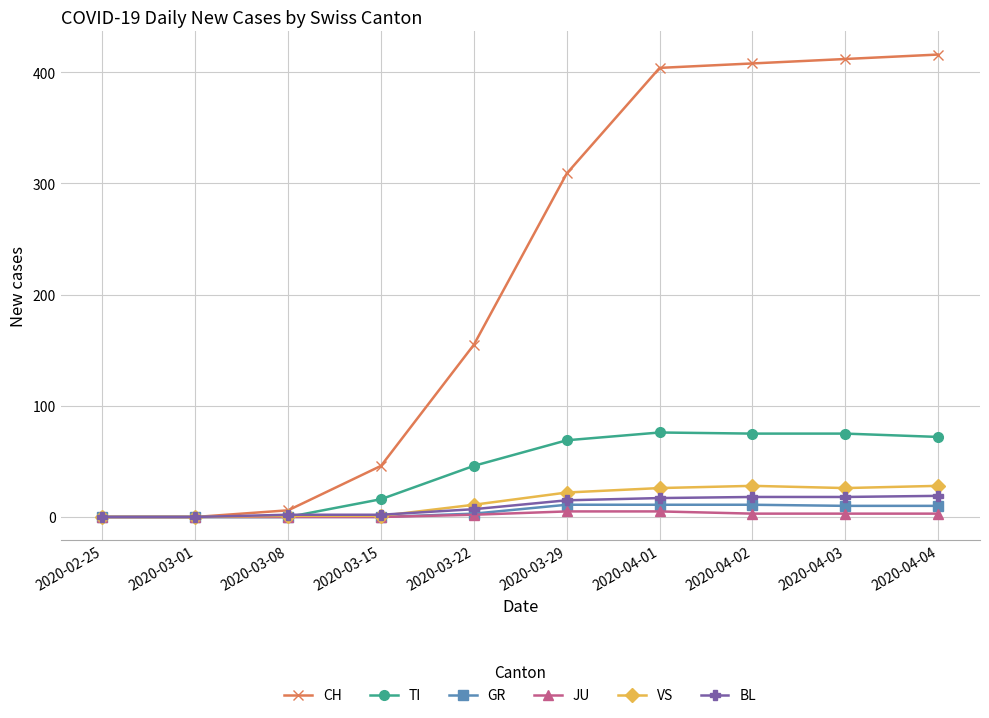

At which label is VS closest to 14?

2020-03-22